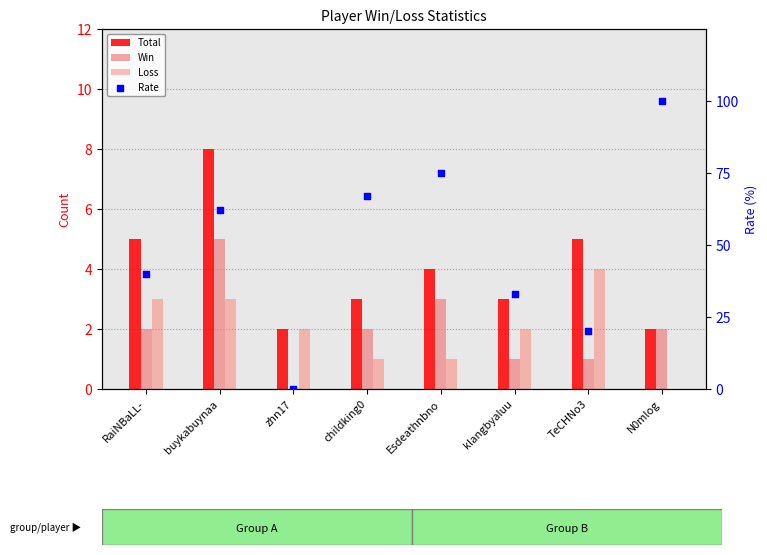

At how many categories does at least one series exceed 84?

1